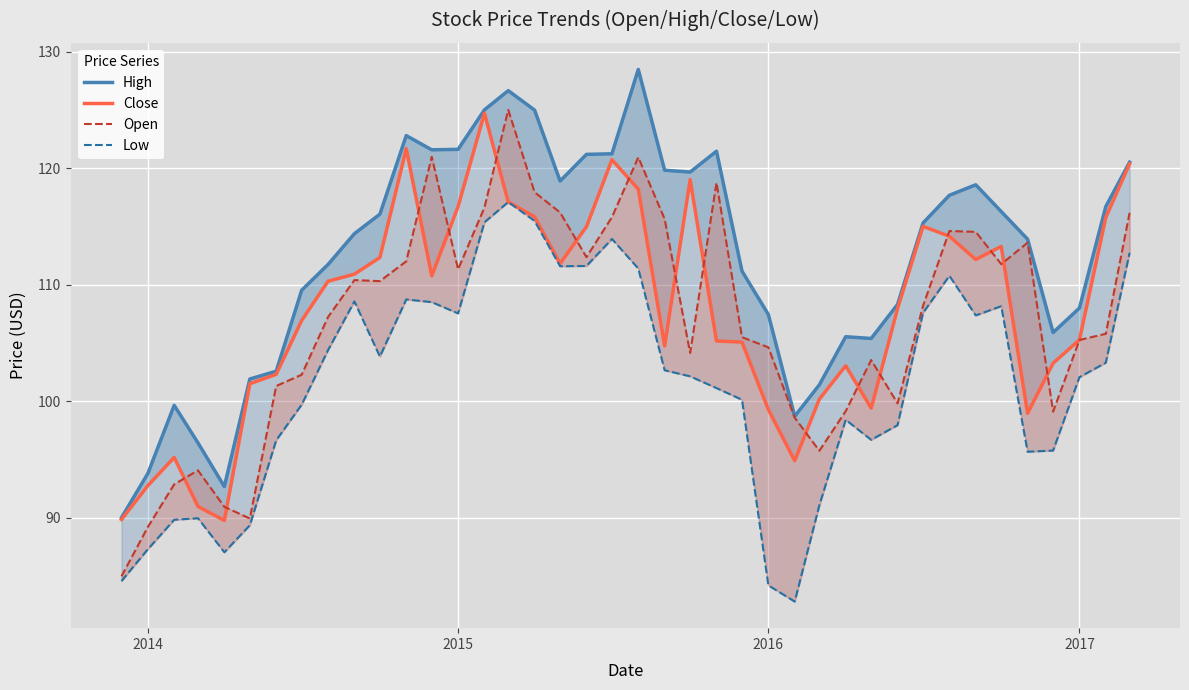

What is the maximum value for High?

128.5